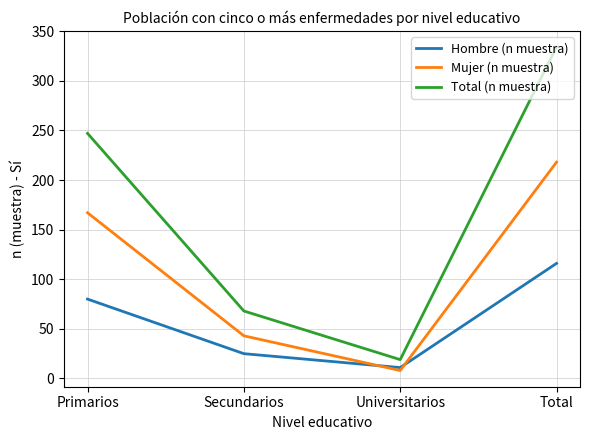

In Mujer (n muestra), how many points are lower than both neighbors (excluding endpoints)?

1